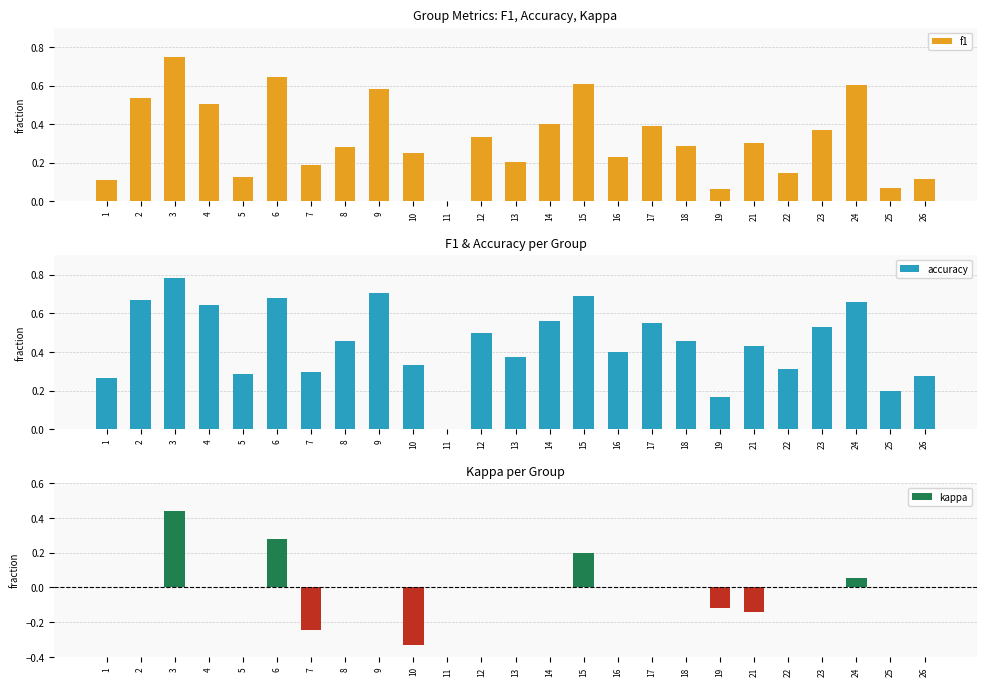

Count the accuracy values in the range 0 to 1.

25